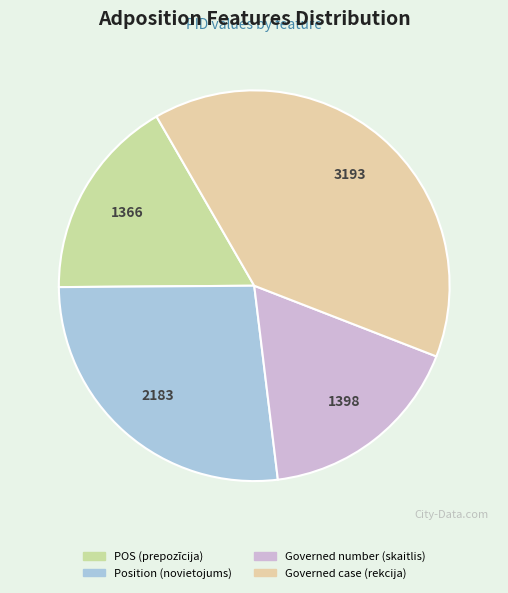

How many slices are in this pie chart?

4